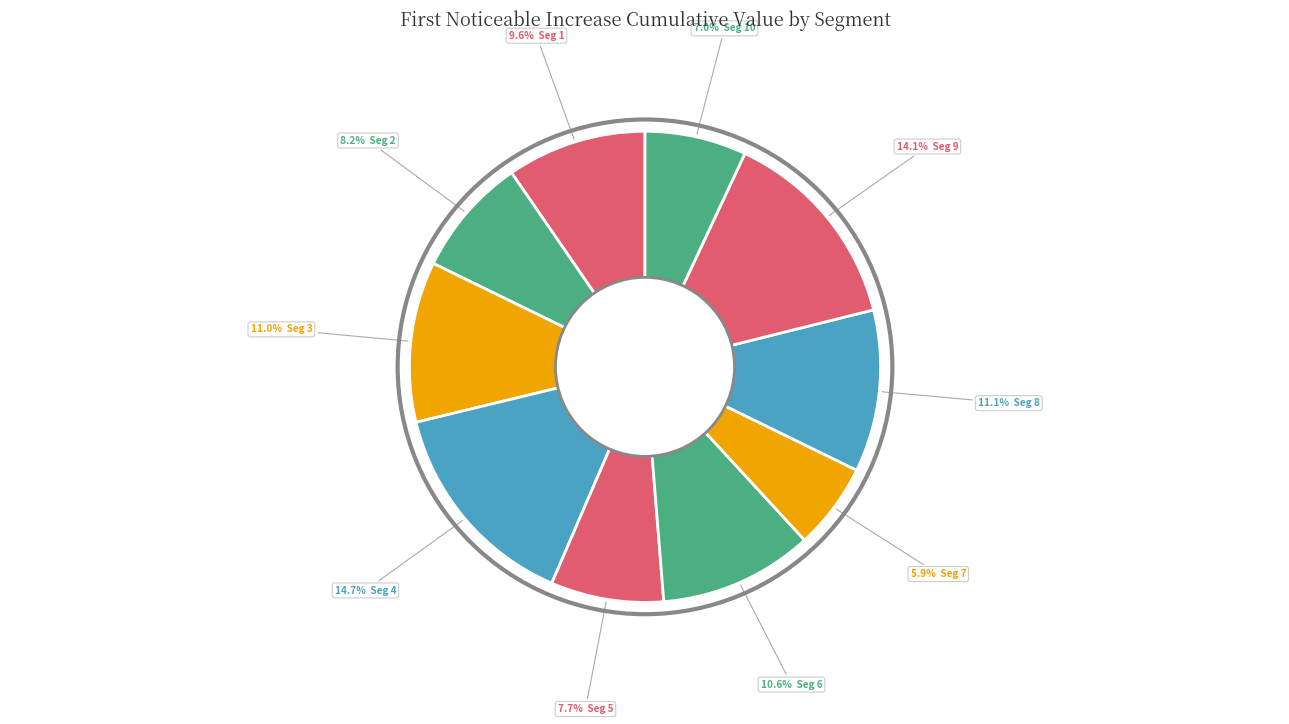

How many segments does this pie chart have?

10